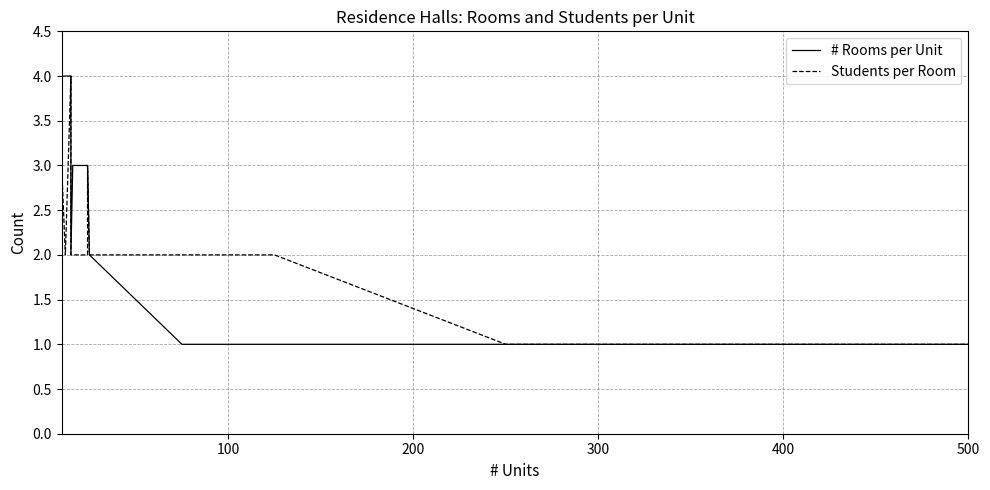

Is this an area chart (filled region under the line)?

No